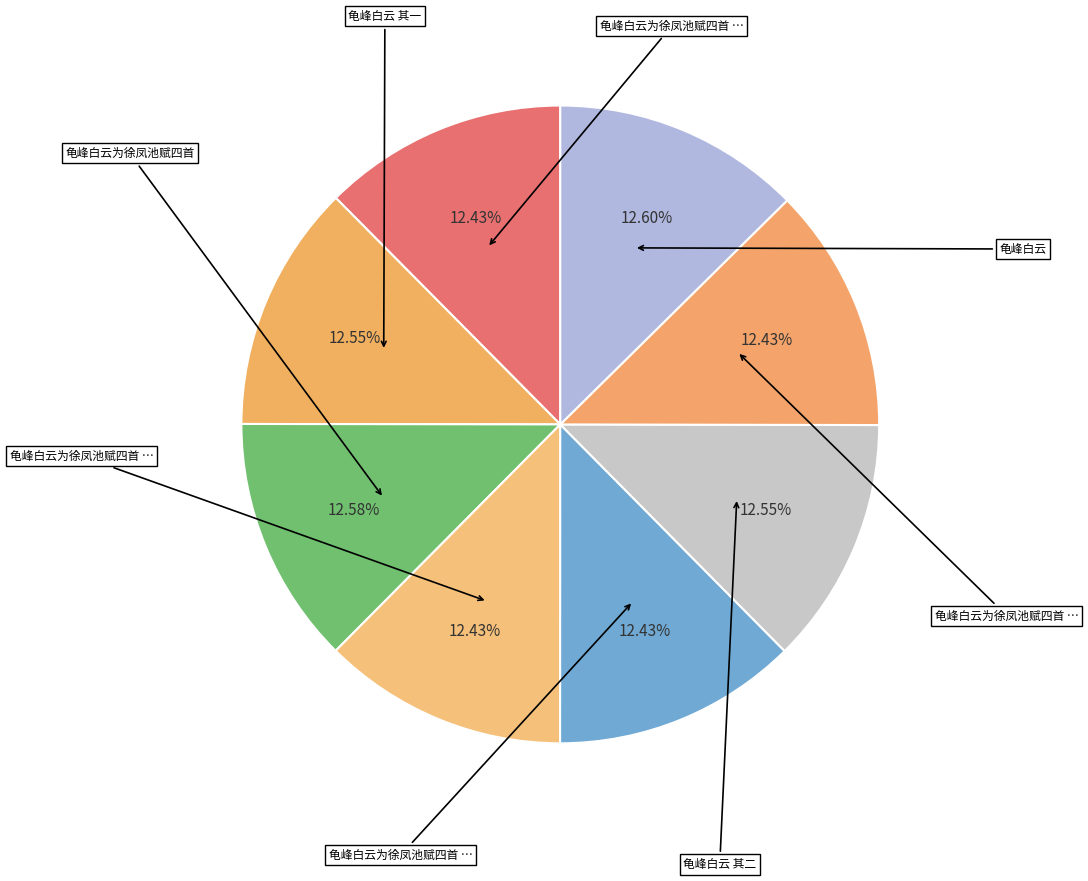

Rank the categories by value from lowest to highest.

龟峰白云为徐凤池赋四首 其一, 龟峰白云为徐凤池赋四首 其二, 龟峰白云为徐凤池赋四首 其三, 龟峰白云为徐凤池赋四首 其四, 龟峰白云 其一, 龟峰白云 其二, 龟峰白云为徐凤池赋四首, 龟峰白云